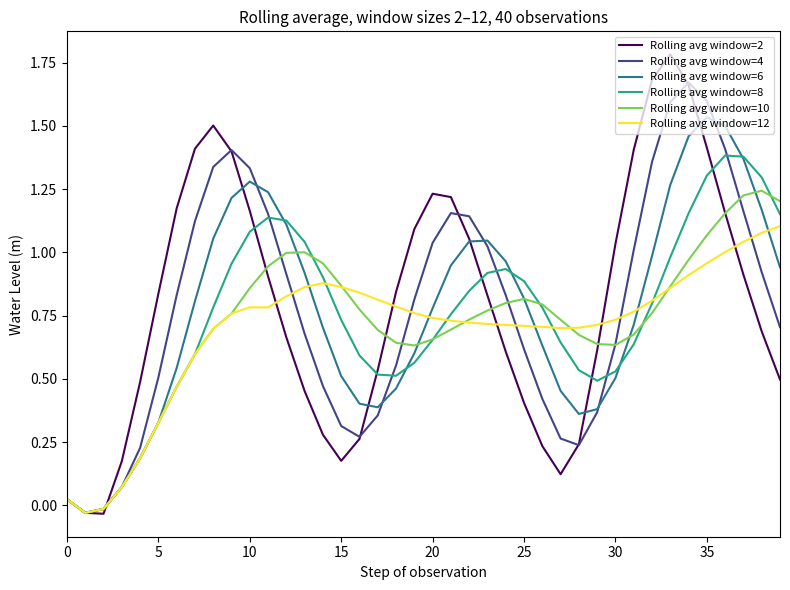

Which series has the widest spread of values?

Rolling avg window=2